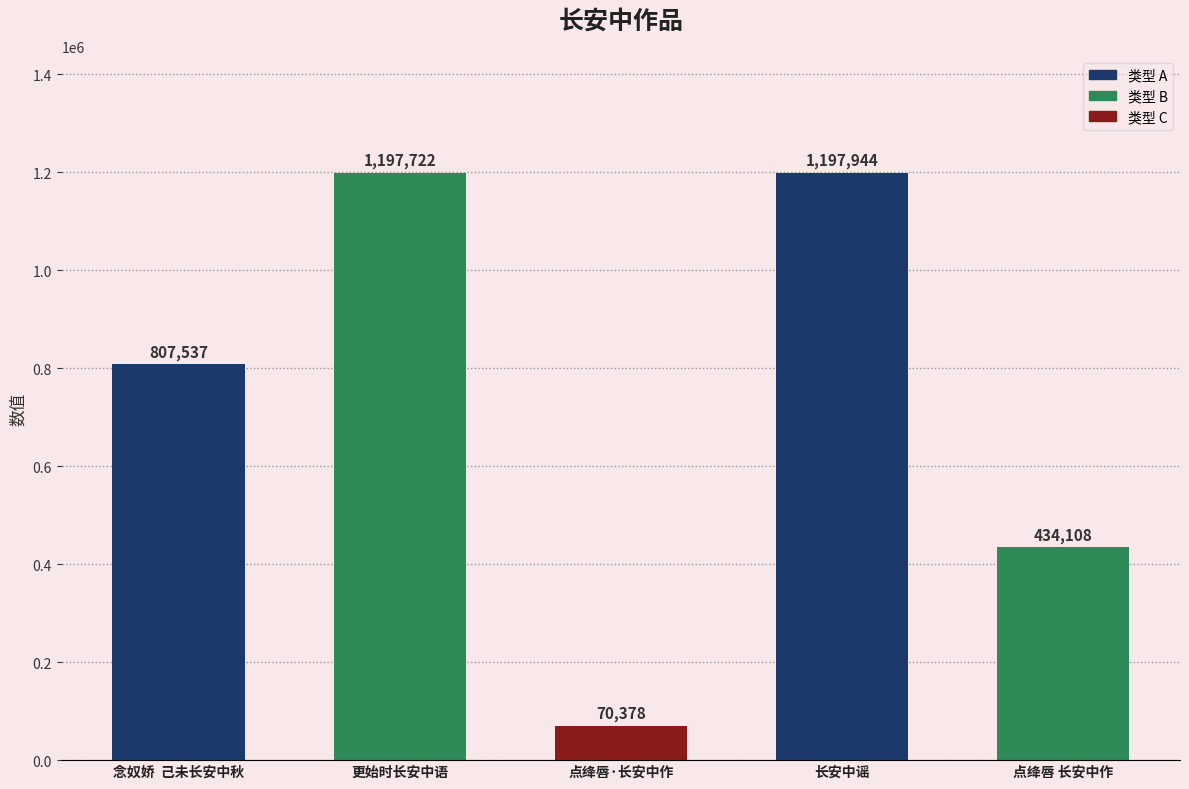

Count the number of categories in the chart.

5